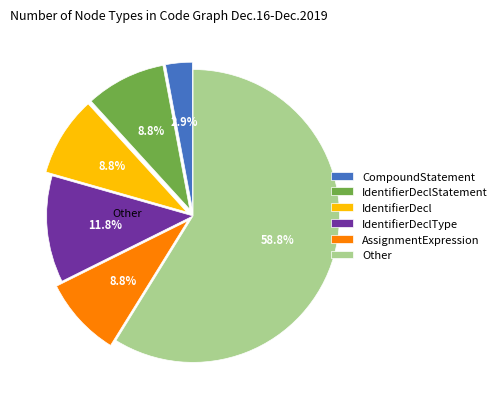

How many slices are in this pie chart?

6